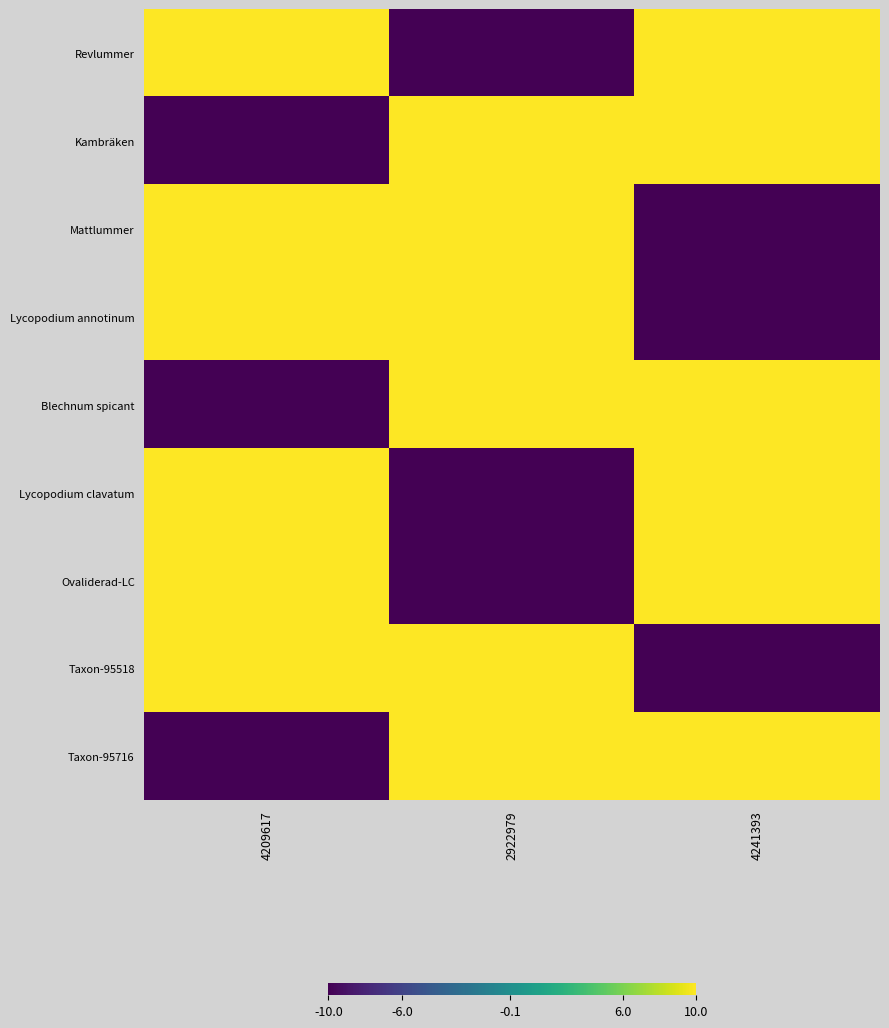

Rank the series at 4209617 from lowest to highest value.

Kambräken, Blechnum spicant, Taxon-95716, Revlummer, Lycopodium annotinum, Ovaliderad-LC, Taxon-95518, Mattlummer, Lycopodium clavatum